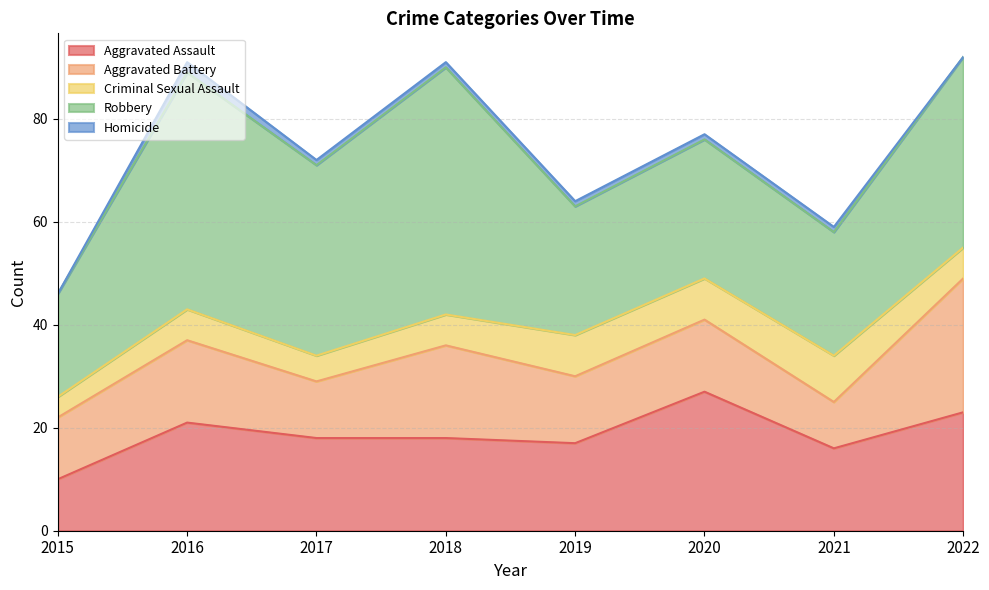

What is the maximum value shown in the chart?

48